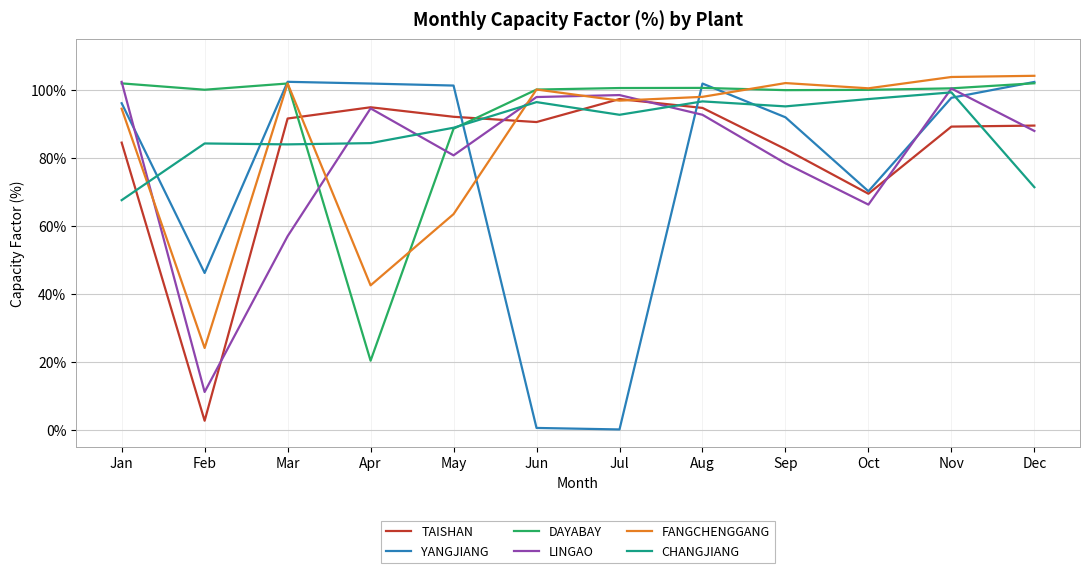

What is the greatest value displayed?

104.2